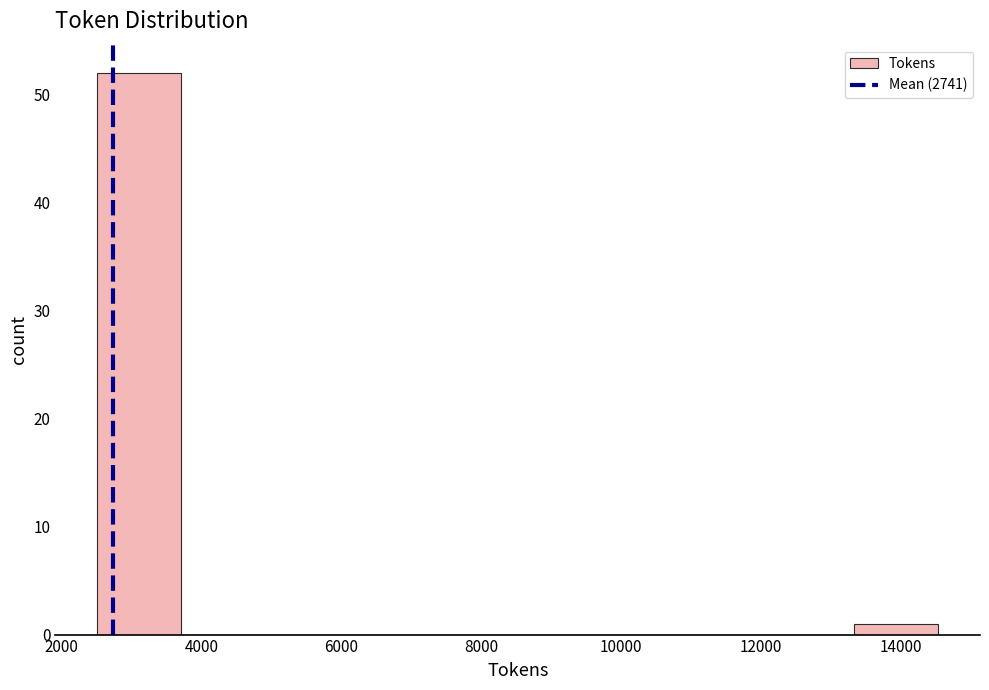

Which range on the x-axis has the tallest bar?

2600 to 3800